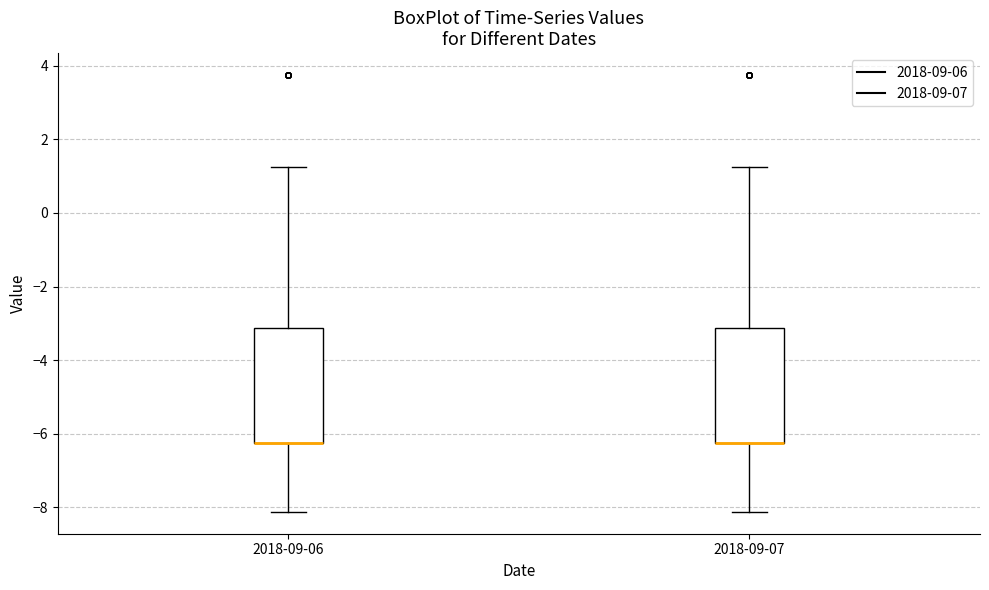

Reading left to right, read every box against the y-axis: the position of its median line, the range the box covers, and the ends of its whiskers. The values are not printed on the chart, so give them approximately, as read against the axis.

2018-09-06: median -6.2 (drawn on the box's lower edge), box -6.2 to -3.2, whiskers -8.2 to 1.2
2018-09-07: median -6.2 (drawn on the box's lower edge), box -6.2 to -3.2, whiskers -8.2 to 1.2